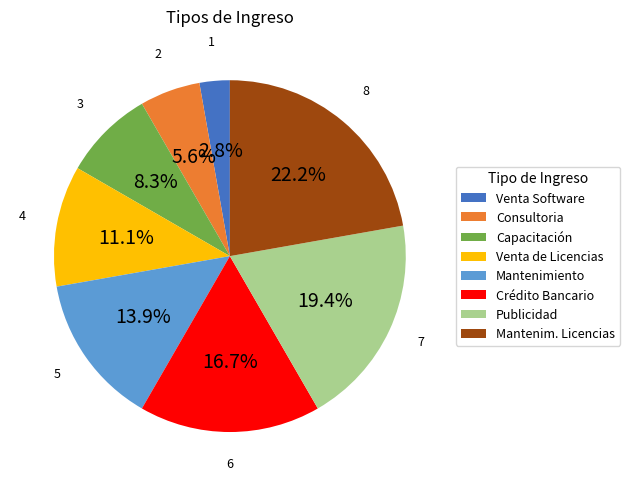

Is there any slice that represents more than half of the pie?

No